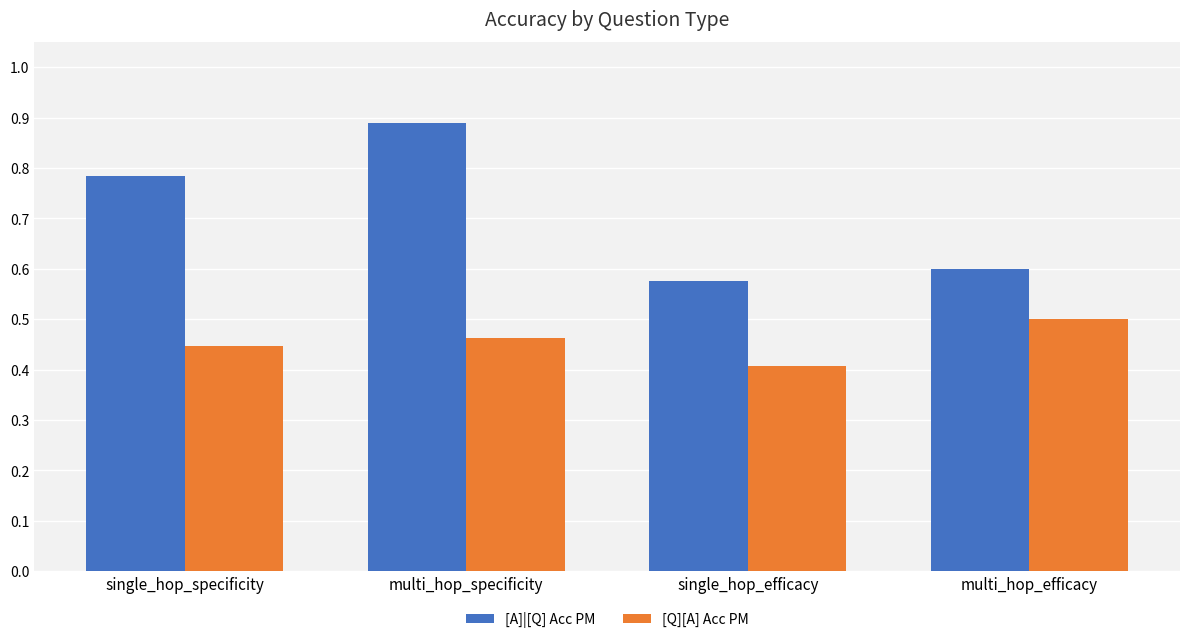

What is the label of the 2nd bar from the left?

multi_hop_specificity